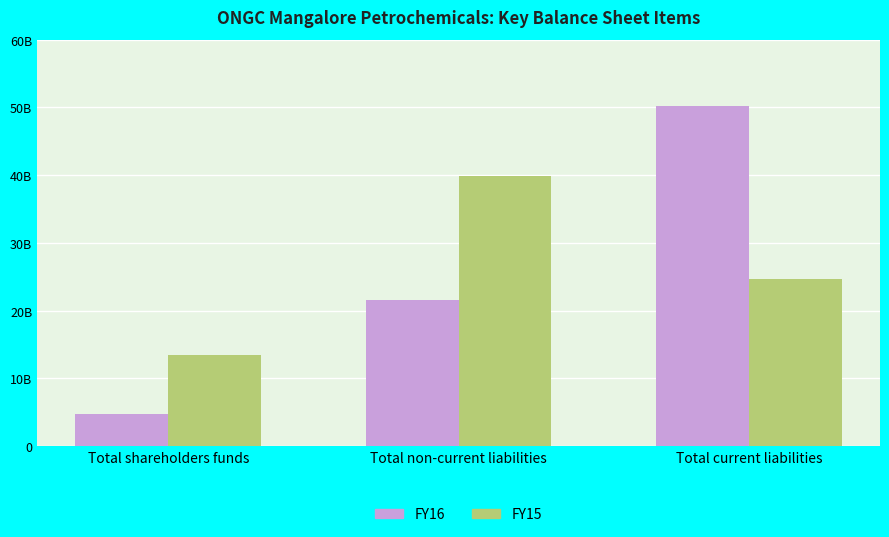

Which category has the lowest value across all series?

Total shareholders funds